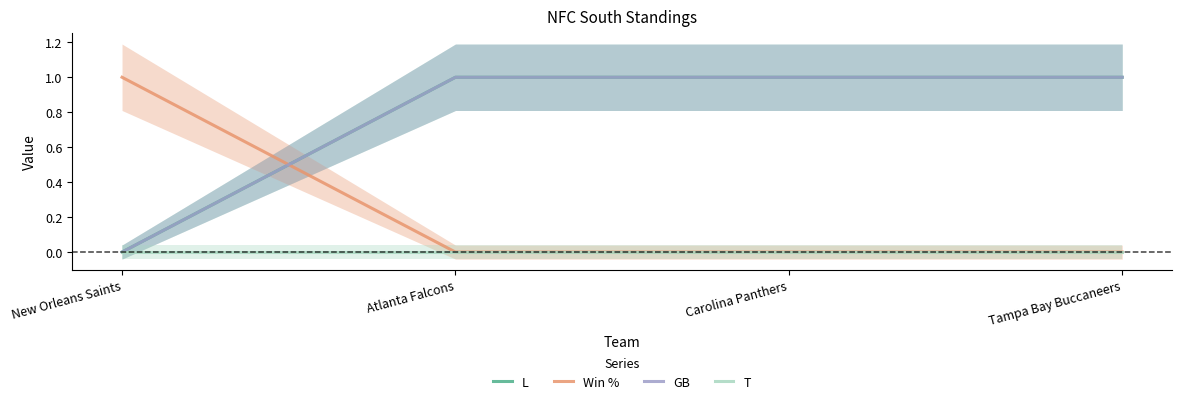

True or false: Win % has more than 1 interior local peaks.

False